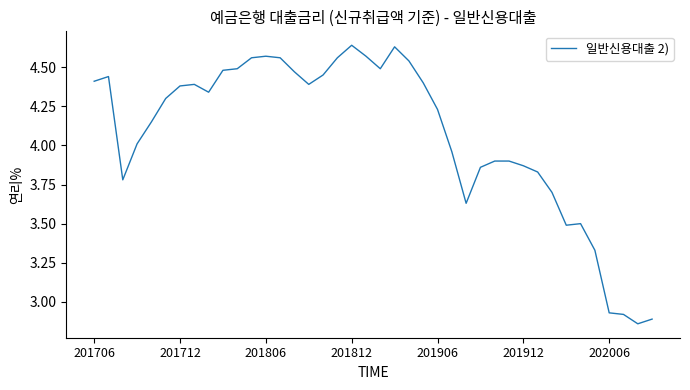

Does the chart display data point markers on the line(s)?

No